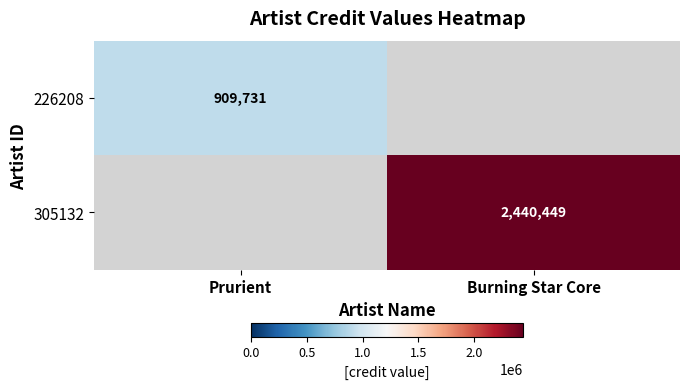

Is the value of 305132 at Burning Star Core greater than the value of 226208 at Prurient?

Yes